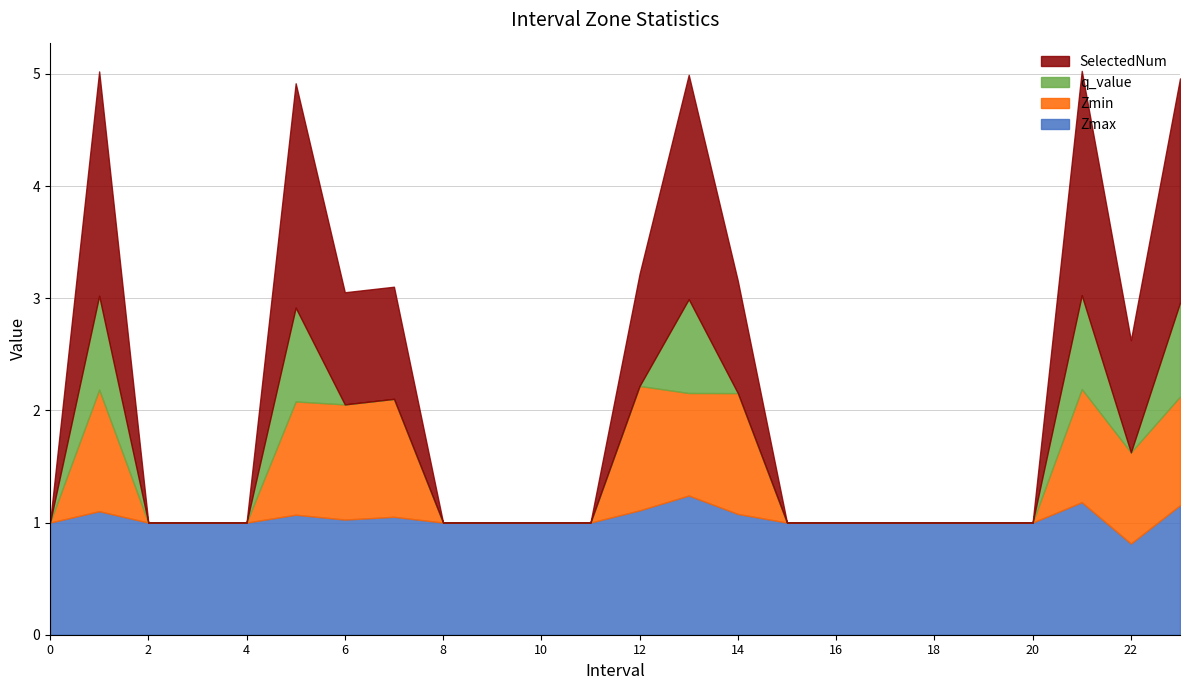

Between 12 and 11, which is larger?

12